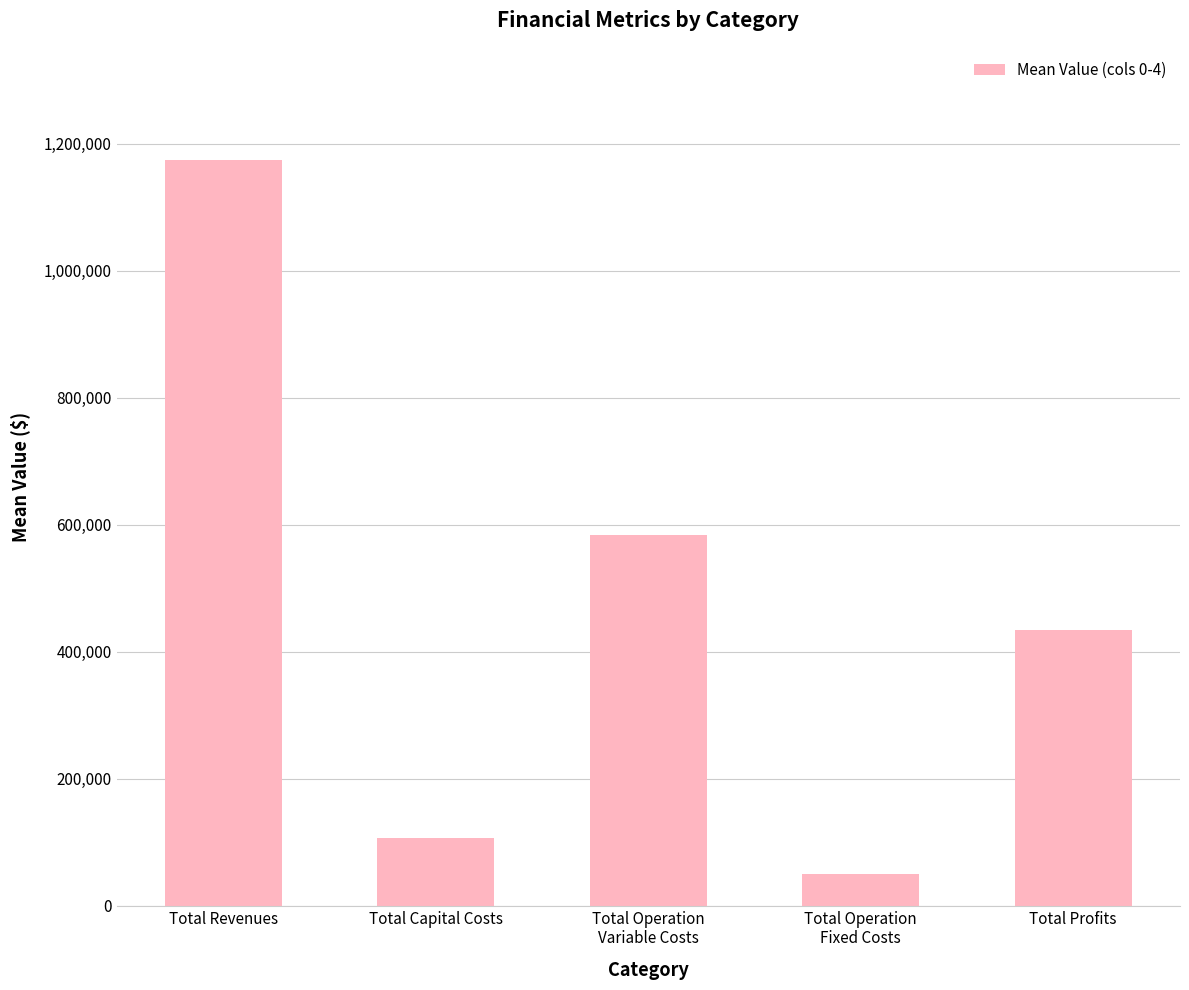

What is the difference between the values at Total Profits and Total Capital Costs?

328339.0